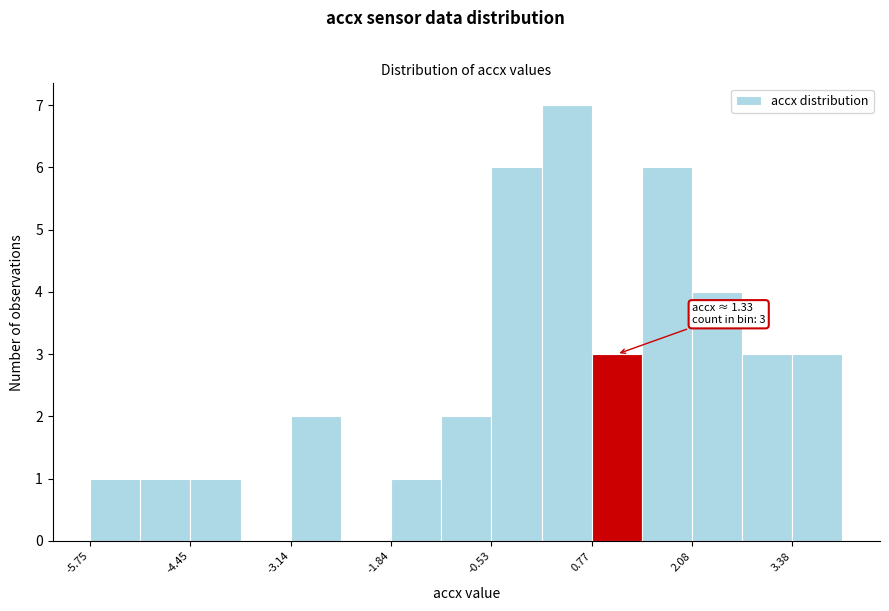

Around what value on the x-axis is the tallest bar? Give the approximate position of its centre, as read against the axis.

0.4